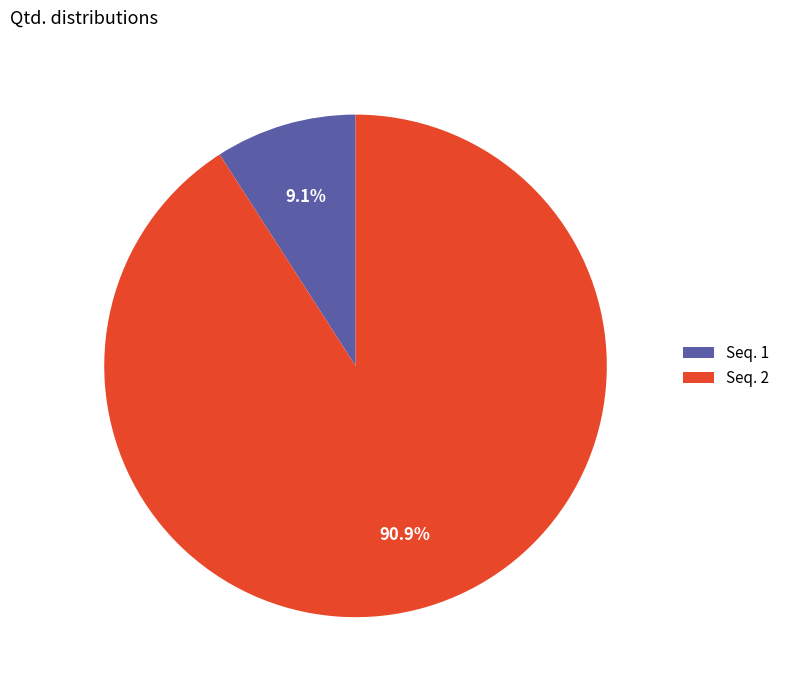

What is the ratio of the value at Seq. 2 to the value at Seq. 1?

10.0